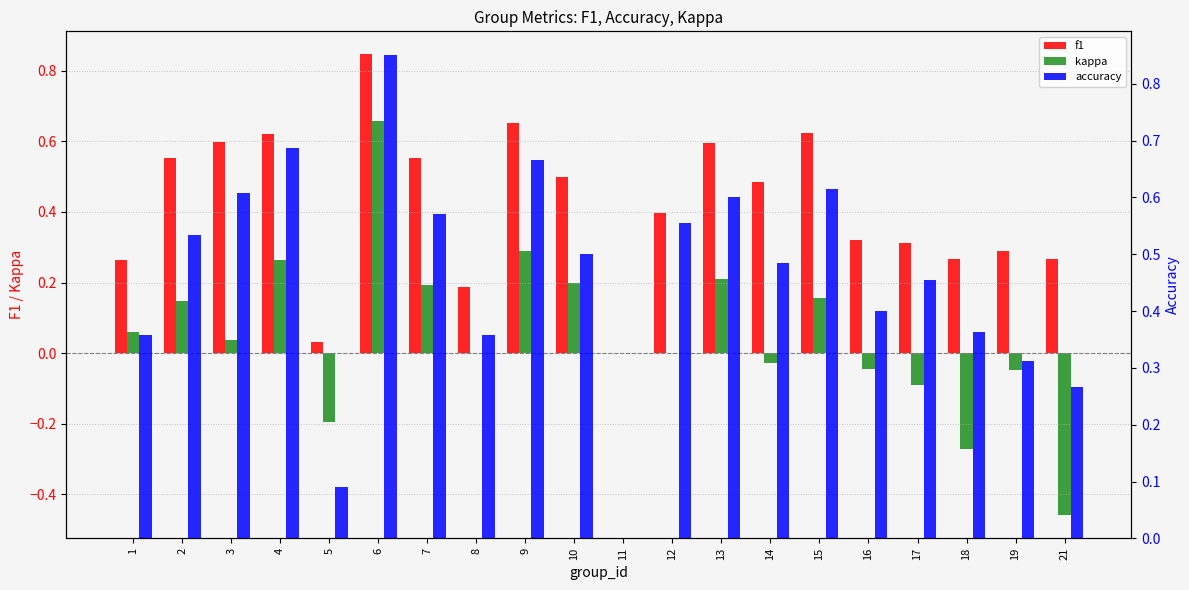

Reading left to right, list all the values displayed in this chart.

f1: 1=0.3	2=0.6	3=0.6	4=0.6	5=0.0	6=0.8	7=0.6	8=0.2	9=0.7	10=0.5	11=0.0	12=0.4	13=0.6	14=0.5	15=0.6	16=0.3	17=0.3	18=0.3	19=0.3	21=0.3
kappa: 1=0.1	2=0.1	3=0.0	4=0.3	5=-0.2	6=0.7	7=0.2	8=0.0	9=0.3	10=0.2	11=0.0	12=0.0	13=0.2	14=-0.0	15=0.2	16=-0.0	17=-0.1	18=-0.3	19=-0.0	21=-0.5
accuracy: 1=0.4	2=0.5	3=0.6	4=0.7	5=0.1	6=0.8	7=0.6	8=0.4	9=0.7	10=0.5	11=0.0	12=0.6	13=0.6	14=0.5	15=0.6	16=0.4	17=0.5	18=0.4	19=0.3	21=0.3